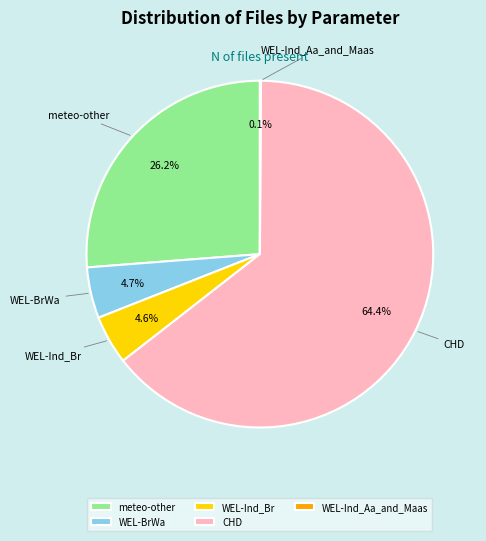

What is the largest slice in the pie chart?

CHD